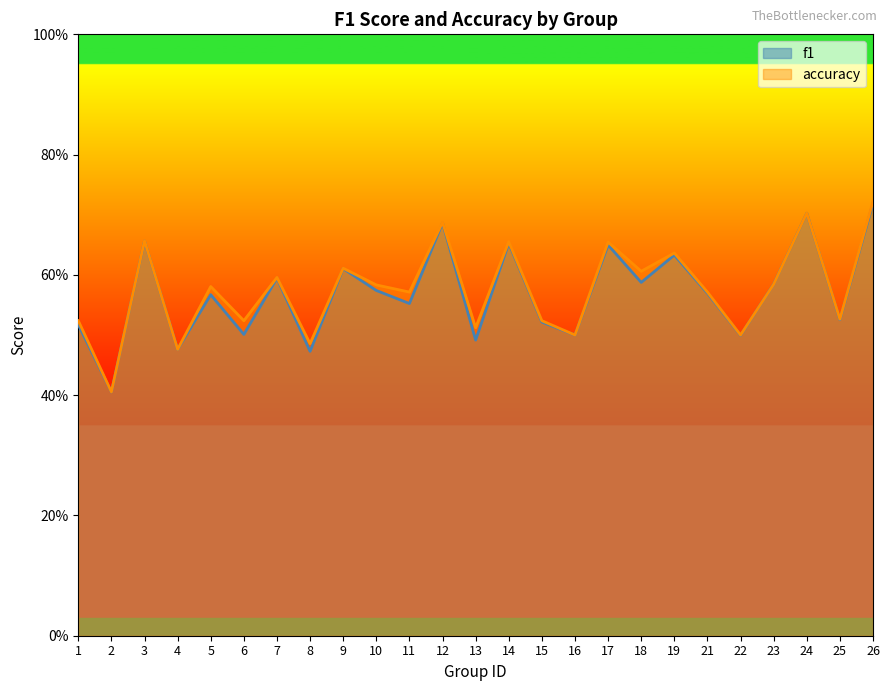

Which series changed the most between 10 and 11?

f1